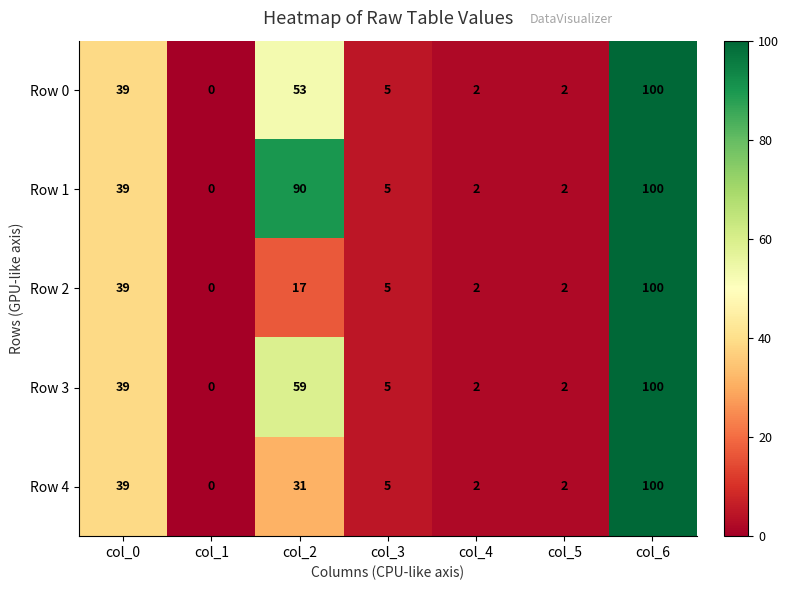

How many distinct data groups are displayed?

5